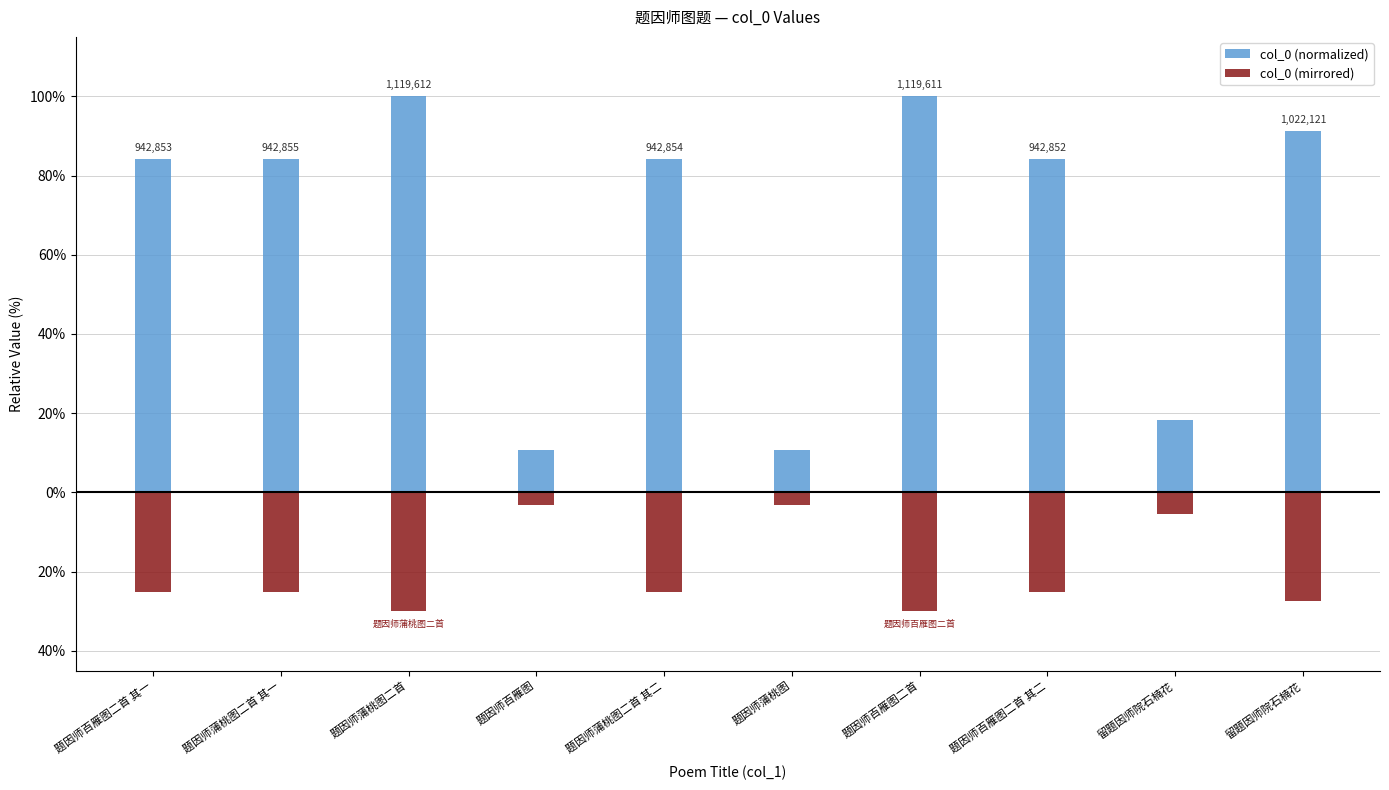

Reading left to right, transcribe all the data shown in this chart.

col_0 (normalized): 84.2	84.2	100.0	10.8	84.2	10.8	100.0	84.2	18.2	91.3
col_0 (mirrored): -25.3	-25.3	-30.0	-3.2	-25.3	-3.2	-30.0	-25.3	-5.5	-27.4